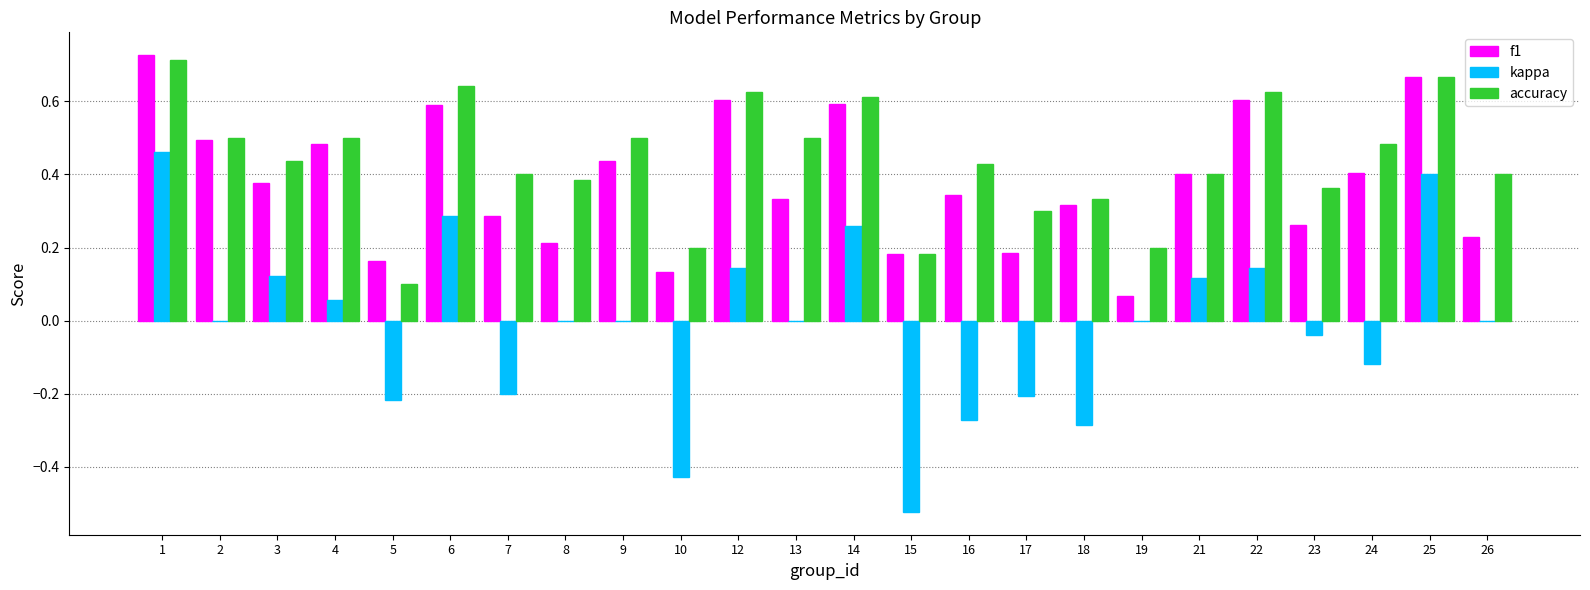

How many groups of bars are there?

24